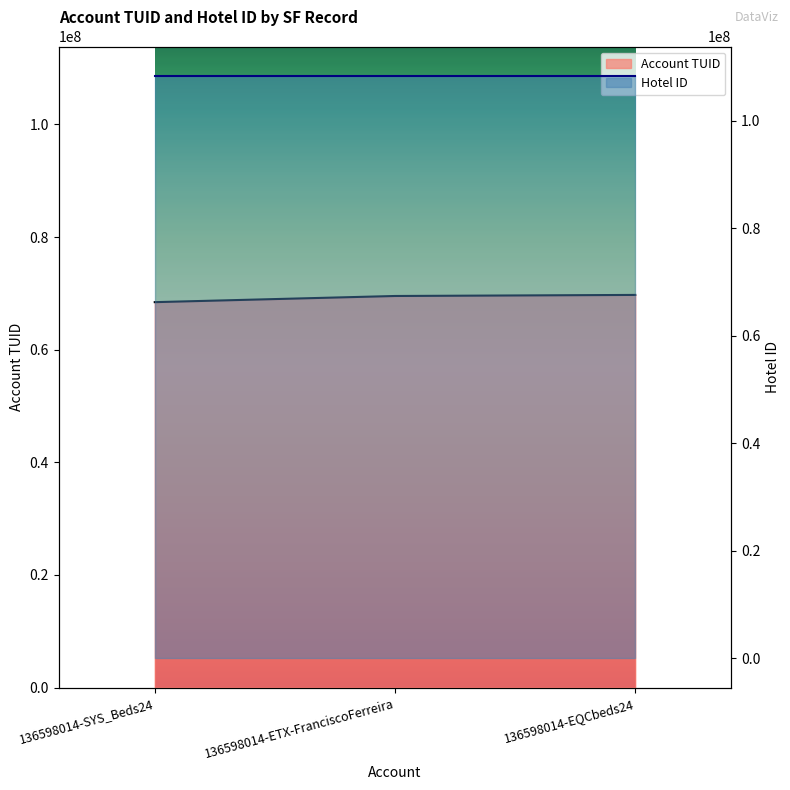

What position from the left is 136598014-ETX-FranciscoFerreira?

2